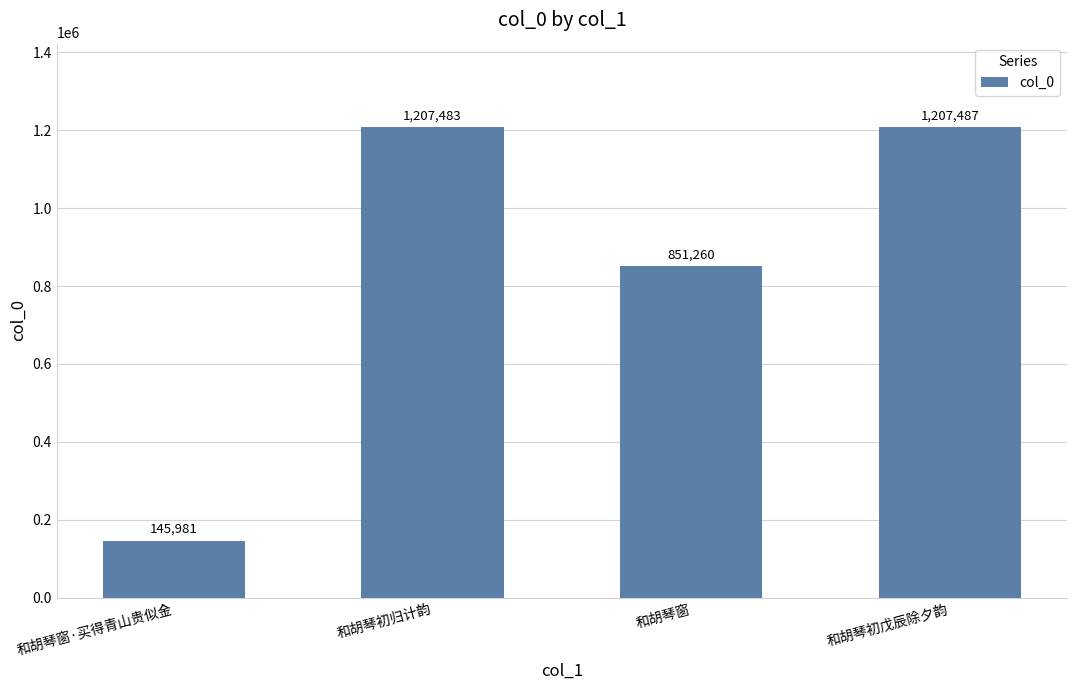

Rank the categories by value from lowest to highest.

和胡琴窗·买得青山贵似金, 和胡琴窗, 和胡琴初归计韵, 和胡琴初戊辰除夕韵